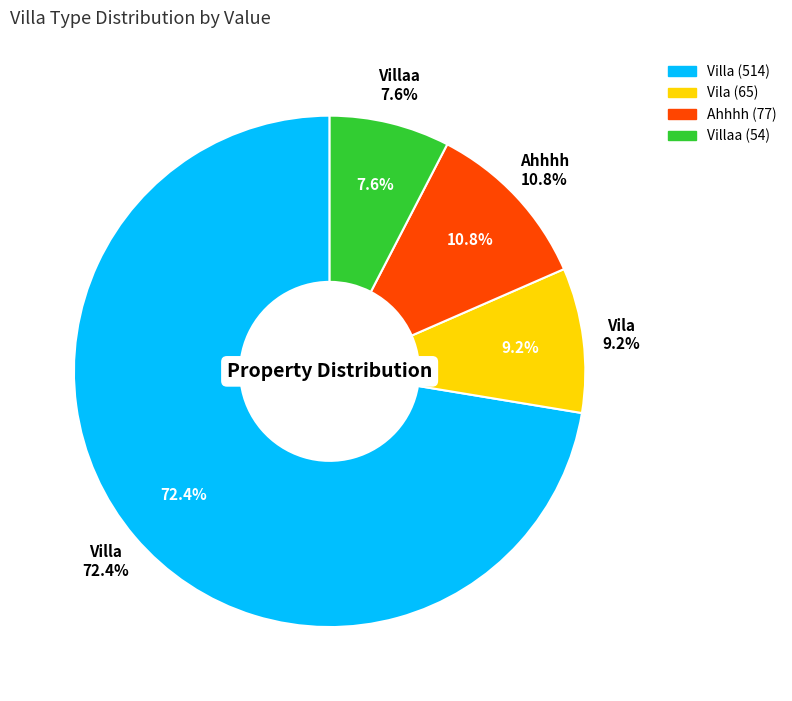

True or false: Villa accounts for 72% of the total.

True